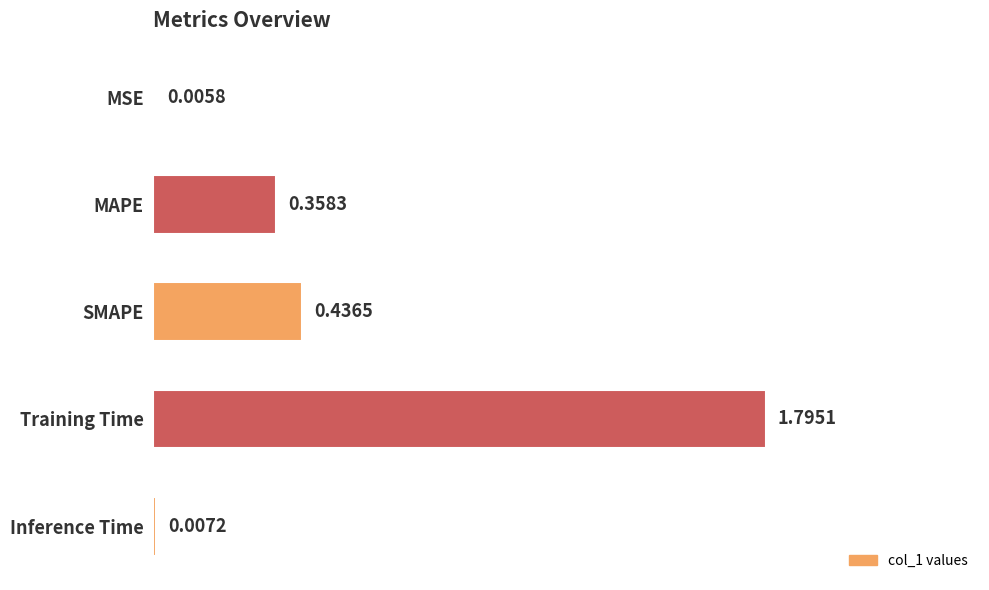

What is the sum of all values?

2.6